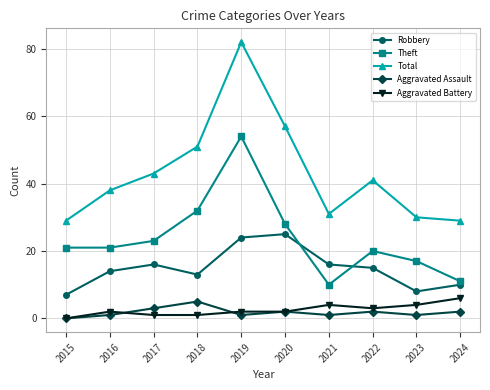

Where does the Total series first go above 41?

2017